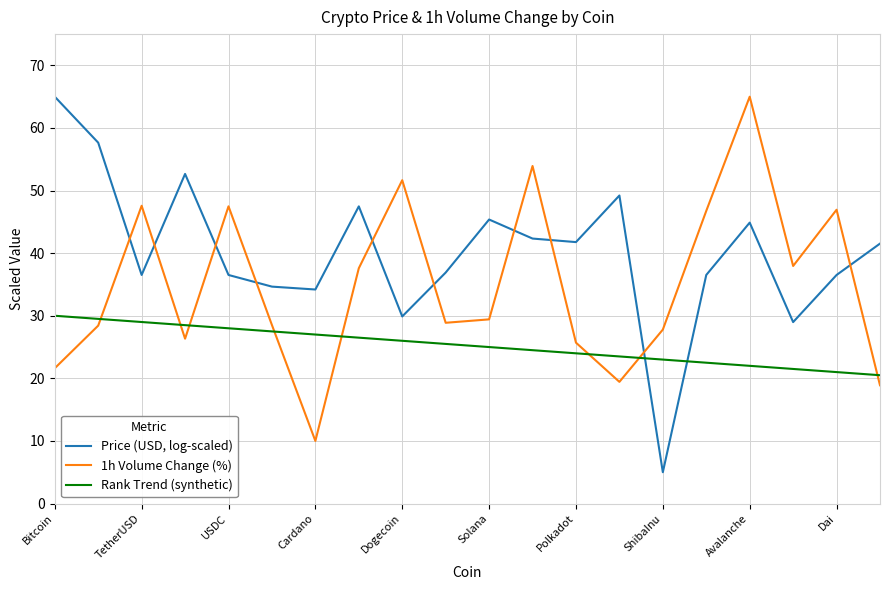

What is the sum of all Rank Trend (synthetic) values?

505.0